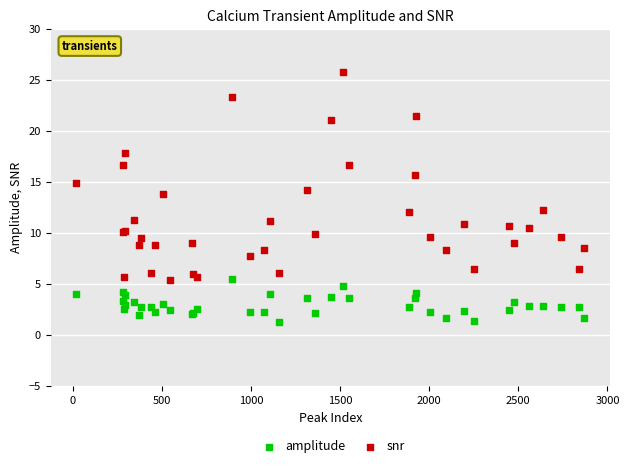

Which series has the widest spread of Y values?

snr